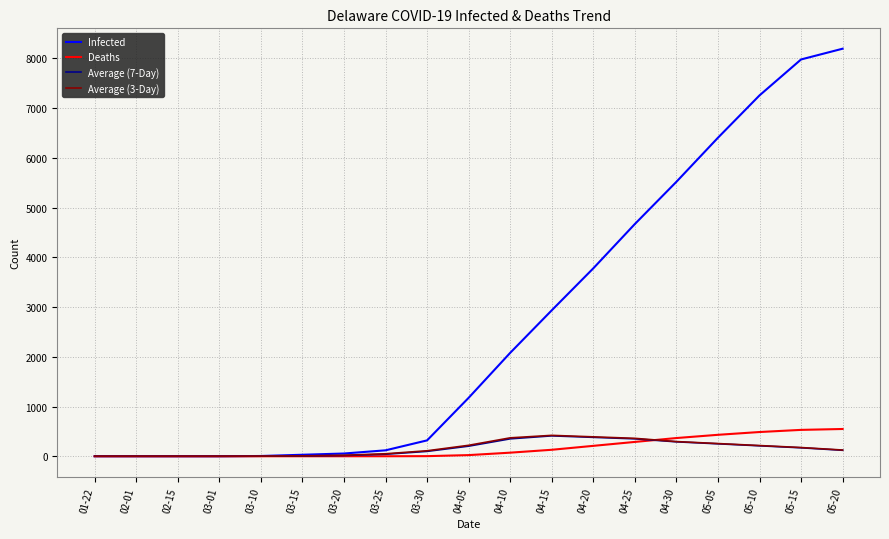

Is the value of Infected at 04-10 greater than the value of Average (7-Day) at 03-25?

Yes